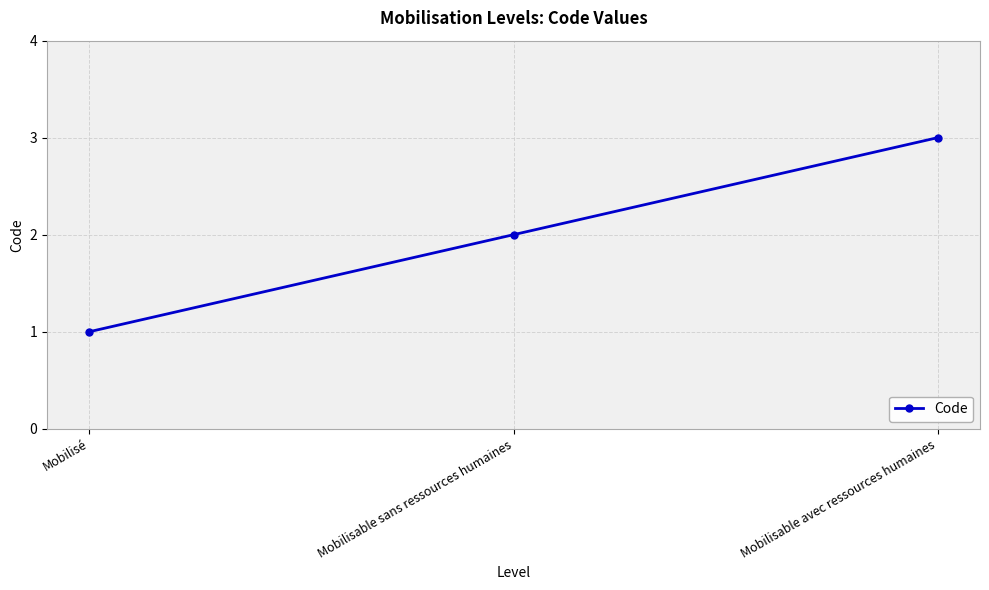

Read the value at Mobilisable sans ressources humaines.

2